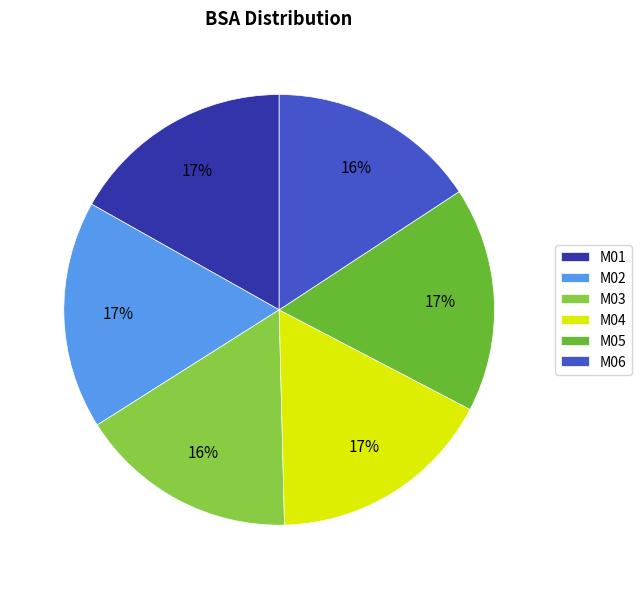

To the nearest percent, what is the combined percentage of M04 and M01?

34%